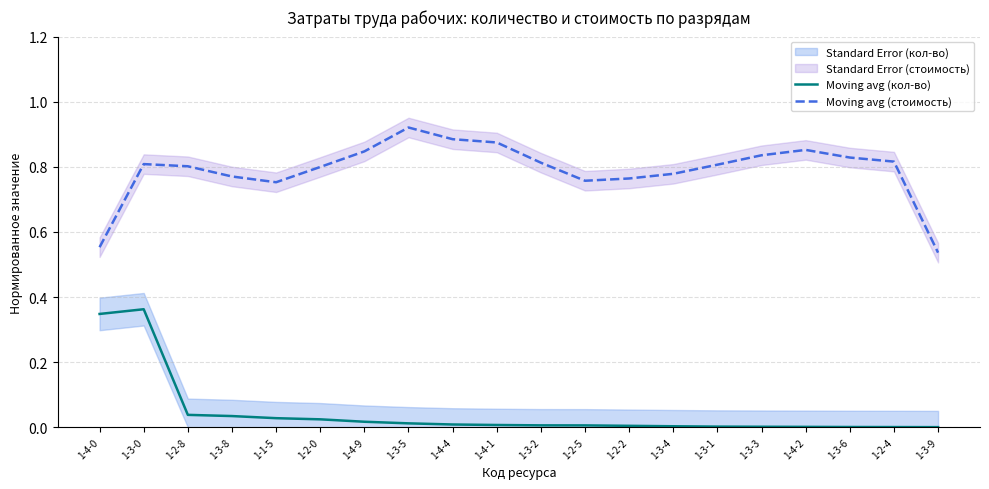

What is the difference between the maximum and second lowest values in the Moving avg (кол-во) series?

0.4